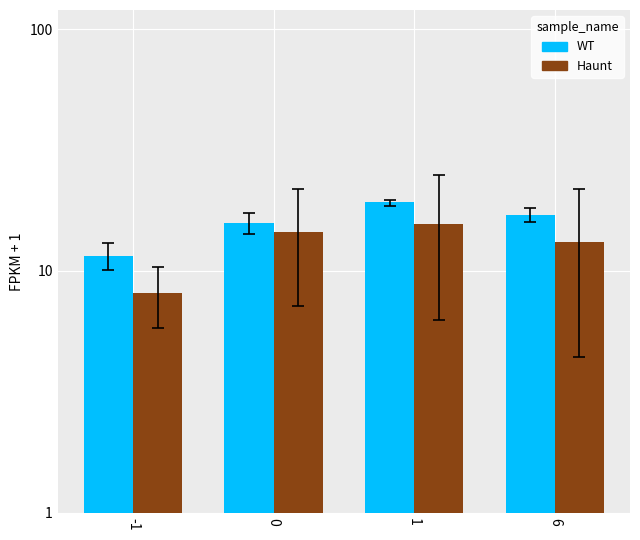

True or false: Haunt has a value of 13.1 at 6.

True